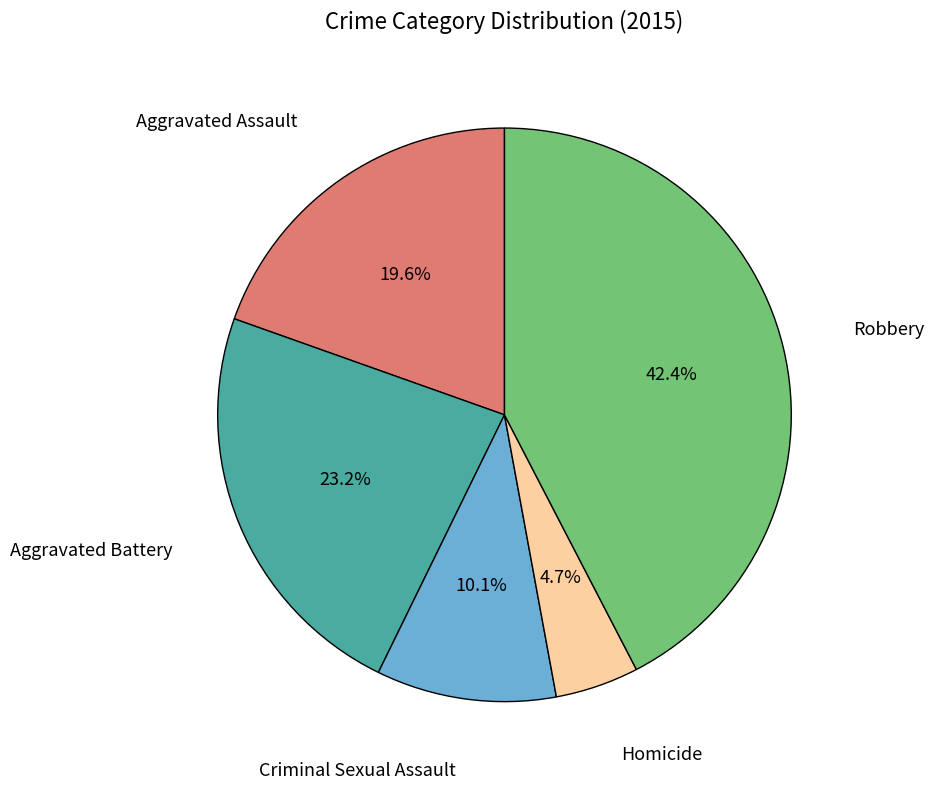

Is there any slice that represents more than half of the pie?

No